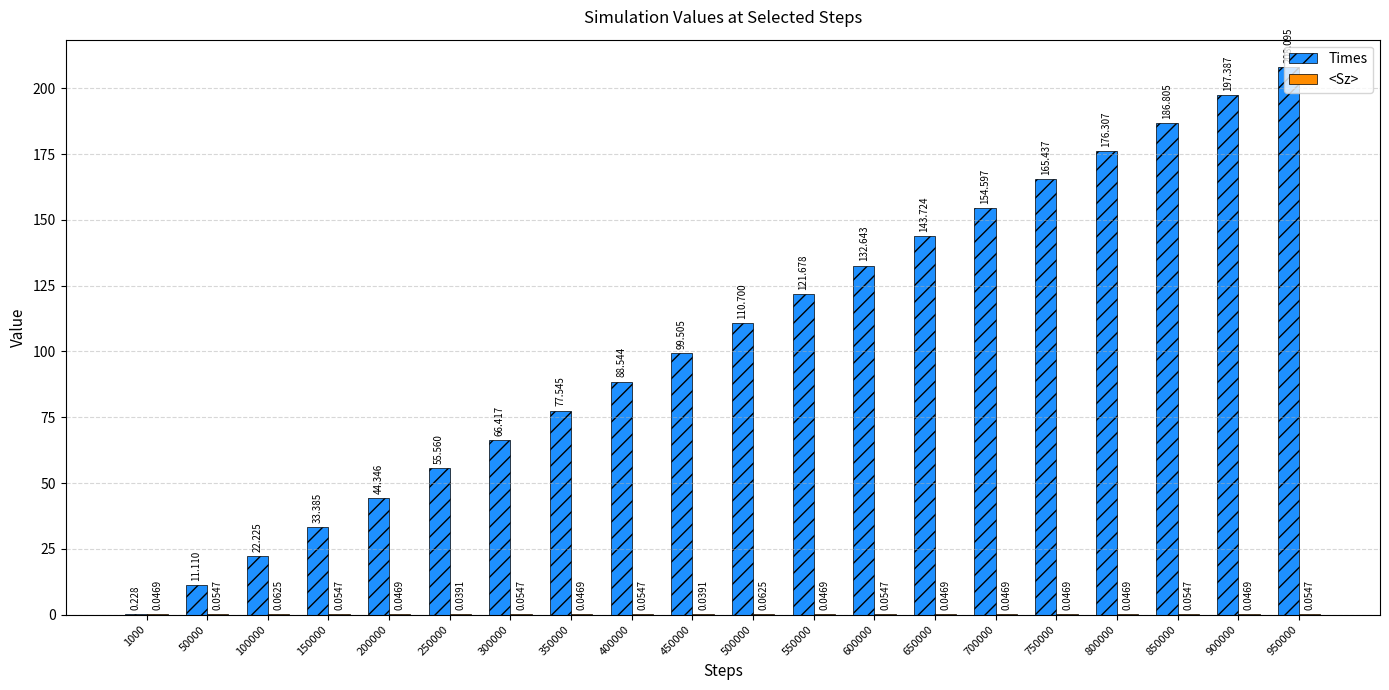

Which series has the largest total across all categories?

Times